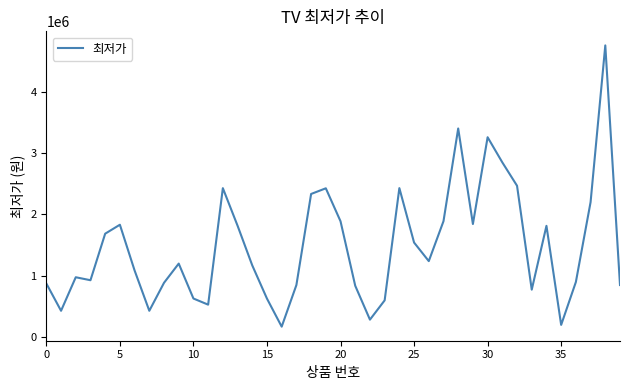

What is the smallest value displayed?

170100